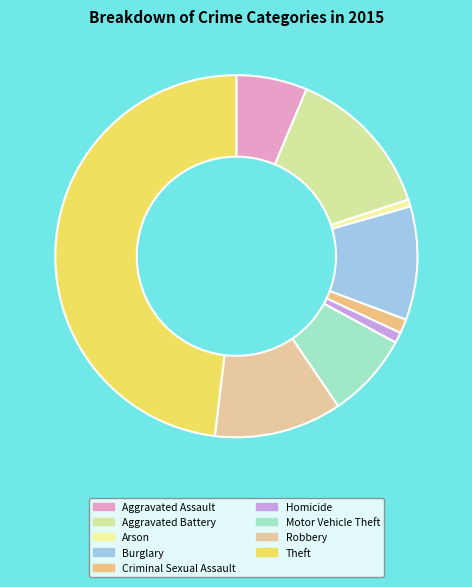

Combined, do Motor Vehicle Theft and Homicide account for over 50%?

No